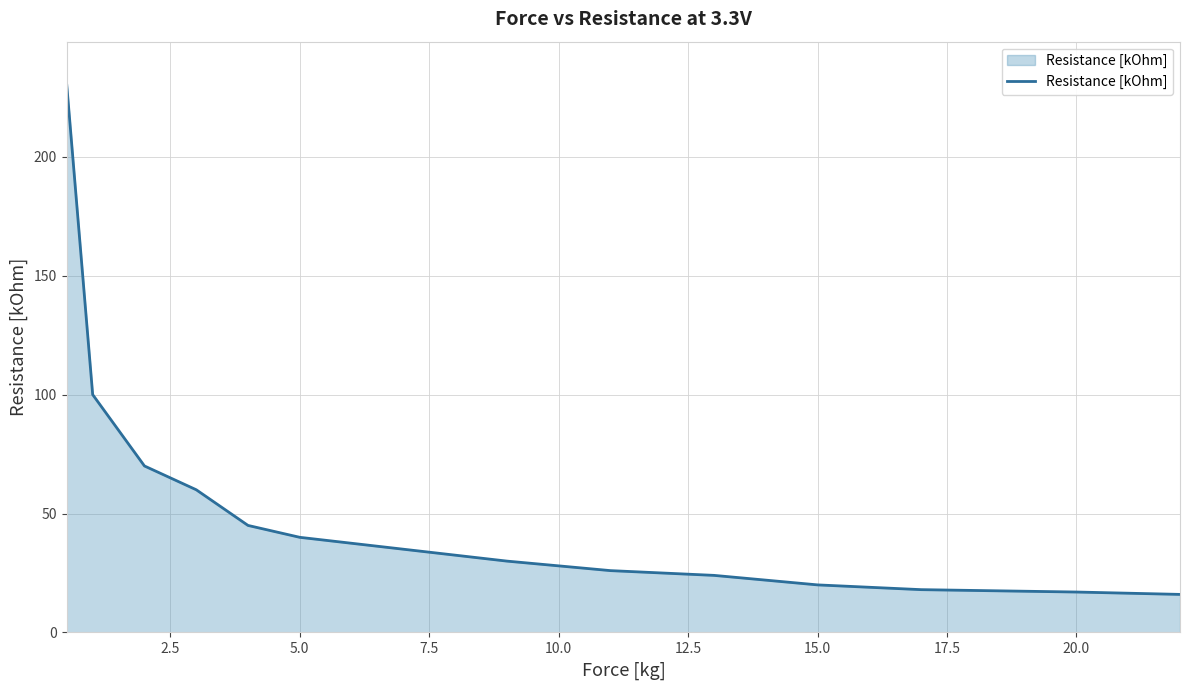

What is the greatest value displayed?

230